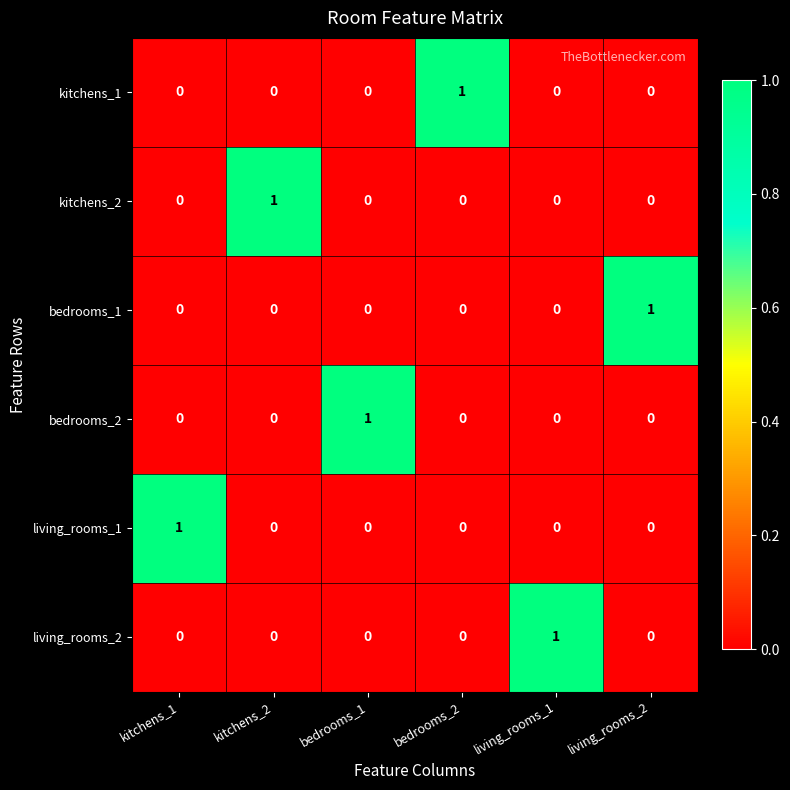

The value of living_rooms_1 at kitchens_1 is 1. True or false?

True